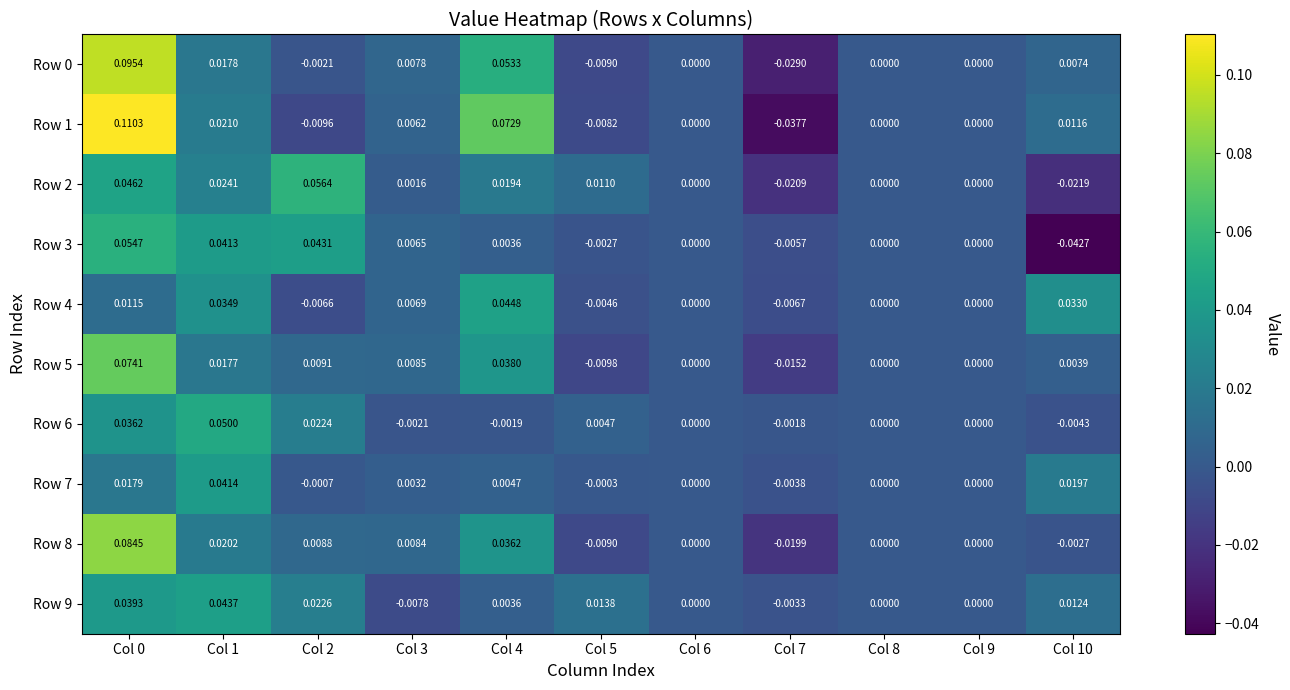

How many values in Row 7 are below zero?

3